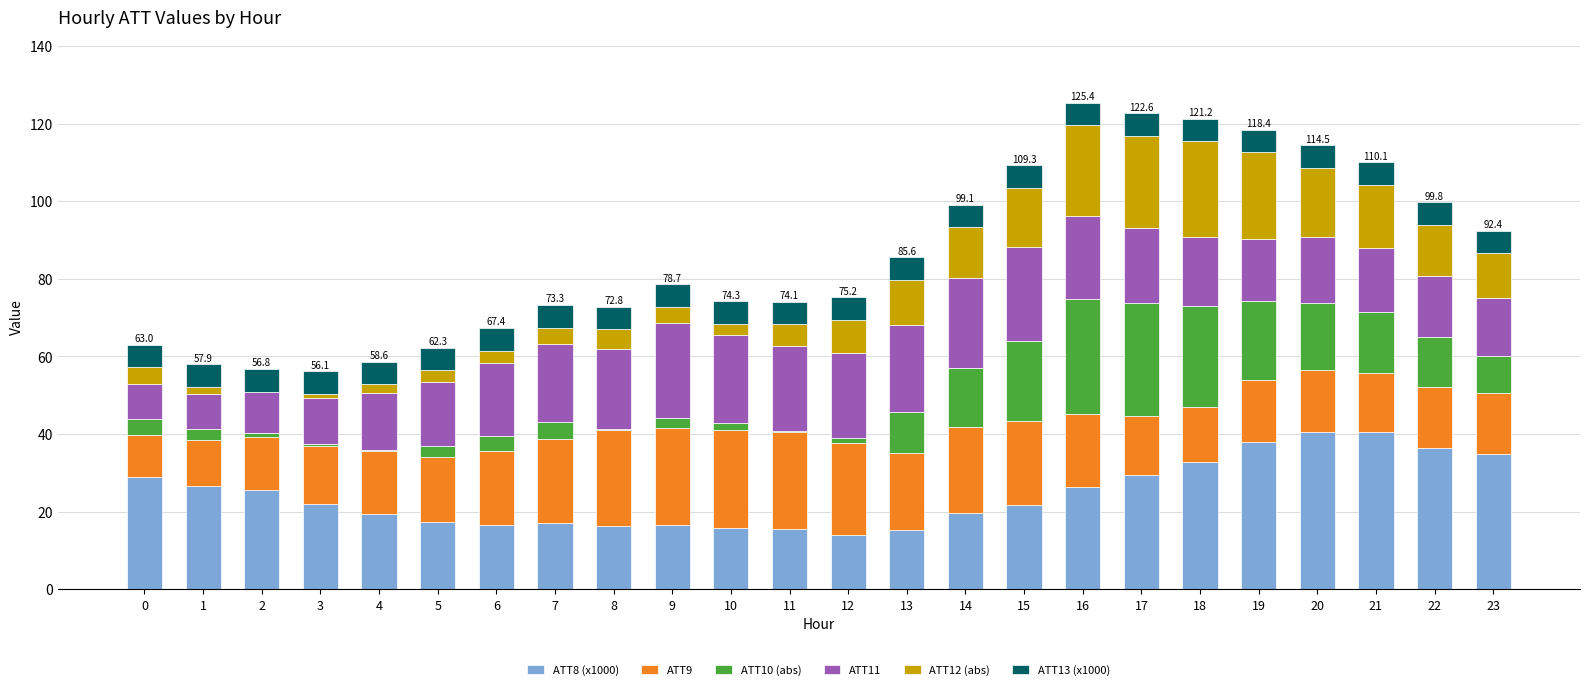

Count the number of data series in this chart.

6